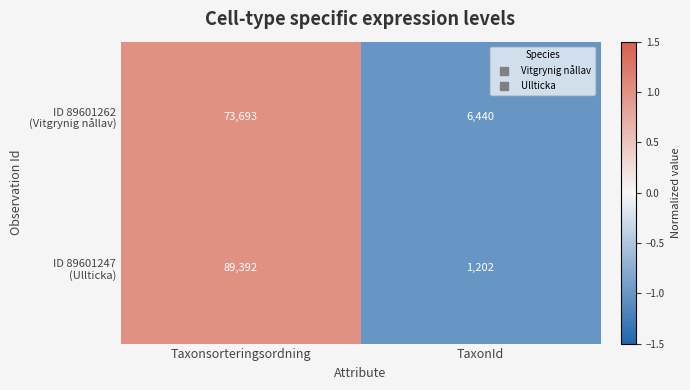

What is the spread (max minus min) of values at TaxonId?

5238